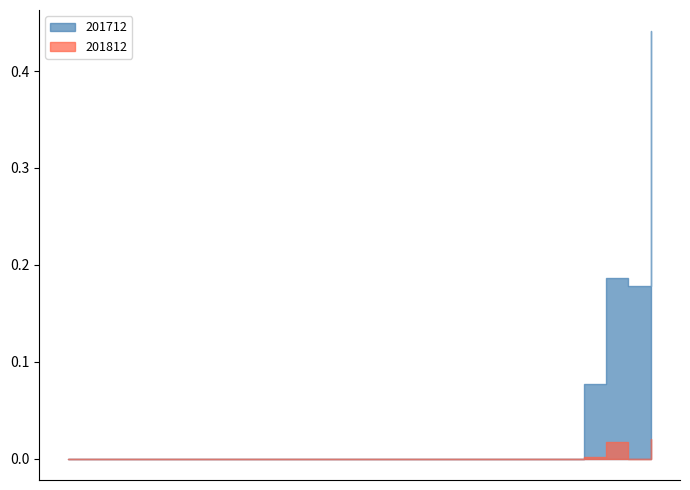

Count the 201712 values in the range 0 to 1.

27